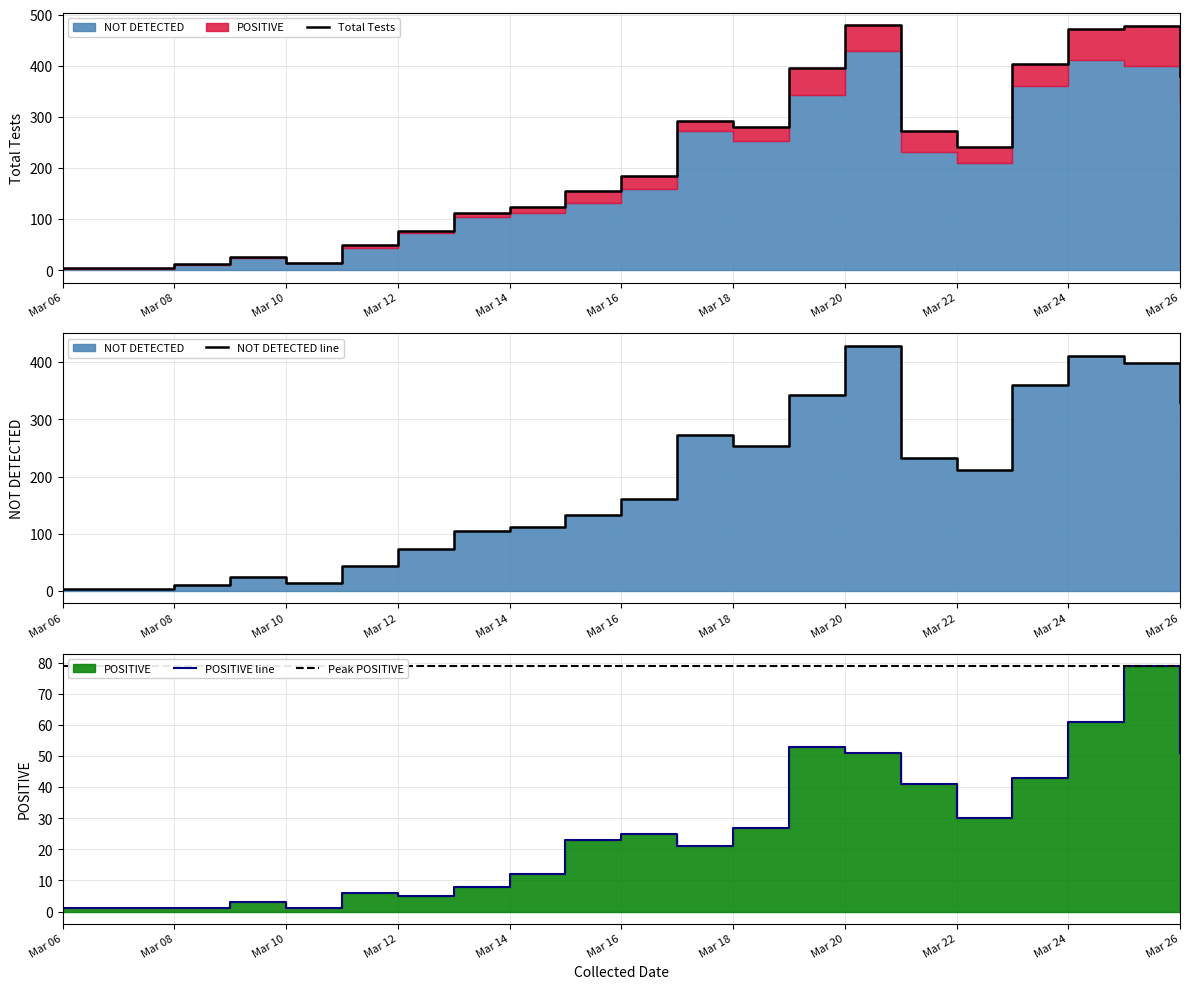

How many interior local valleys does the Total Tests series have?

3